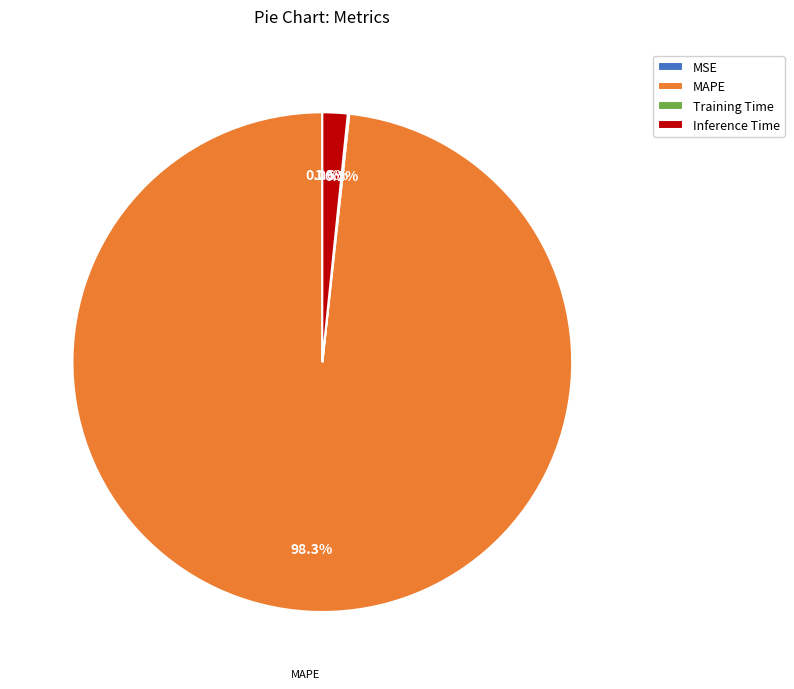

What percentage is NOT represented by Inference Time?

98.4%